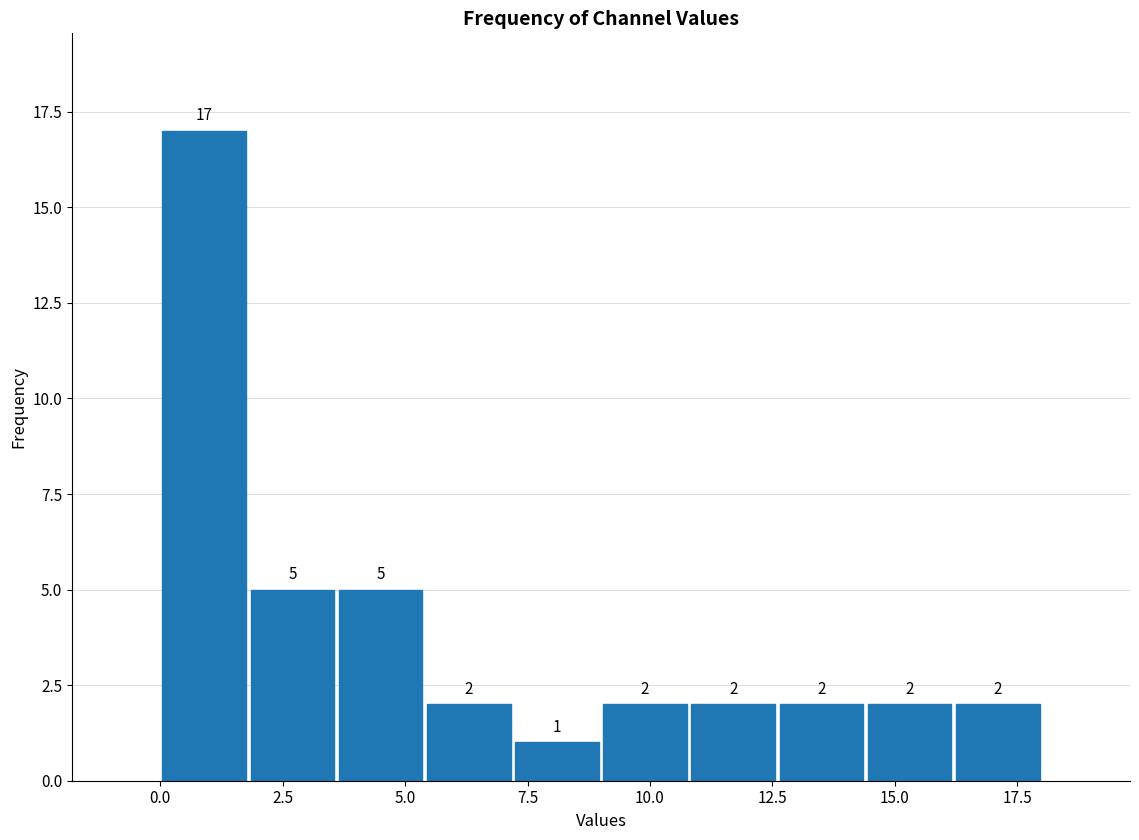

Read against the x-axis, roughly where is the centre of the tallest bar?

1.0